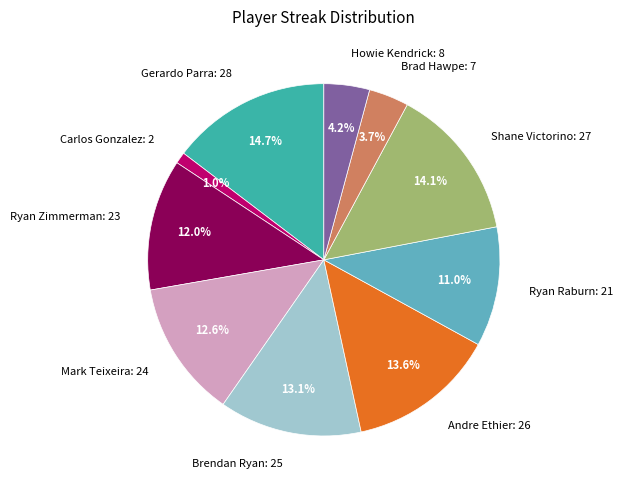

Is there any slice that represents more than half of the pie?

No